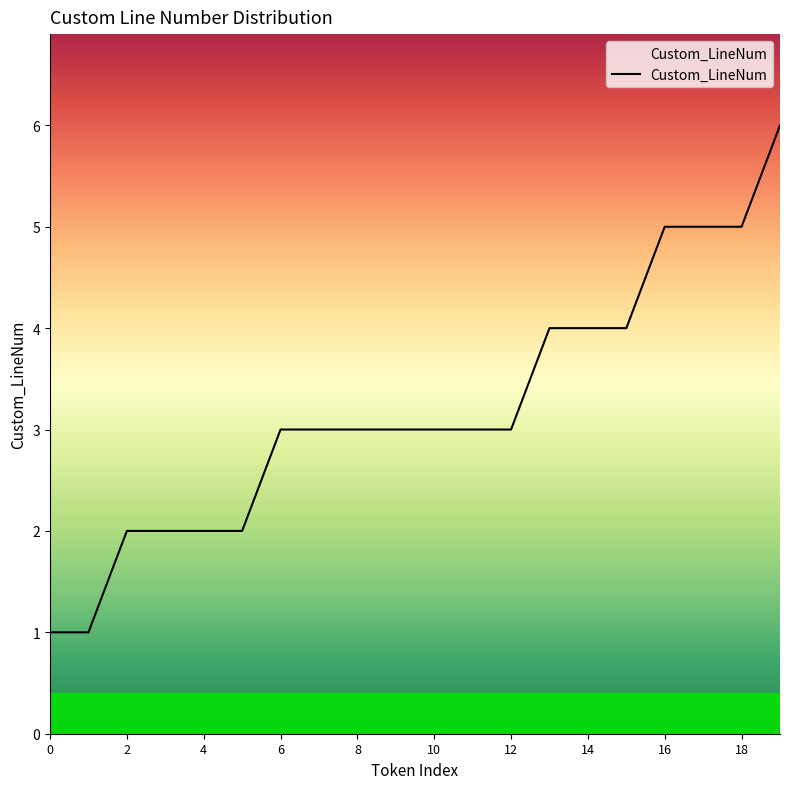

What is the minimum value shown in the chart?

1